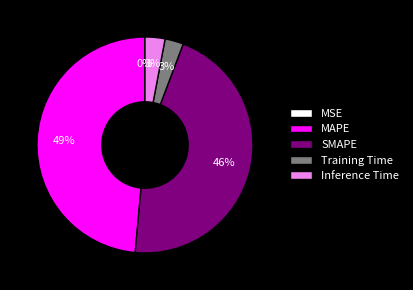

To the nearest percent, what is the combined percentage of SMAPE and MAPE?

94%